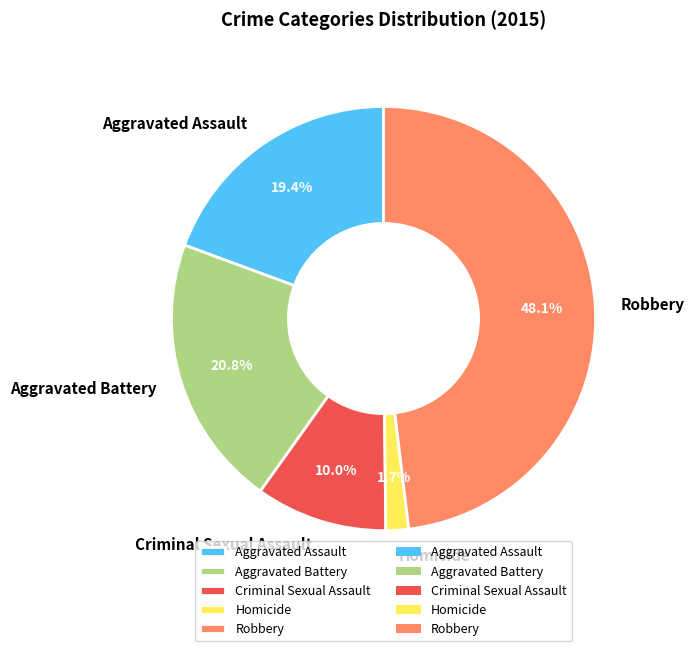

To the nearest percent, what portion does Homicide represent?

2%